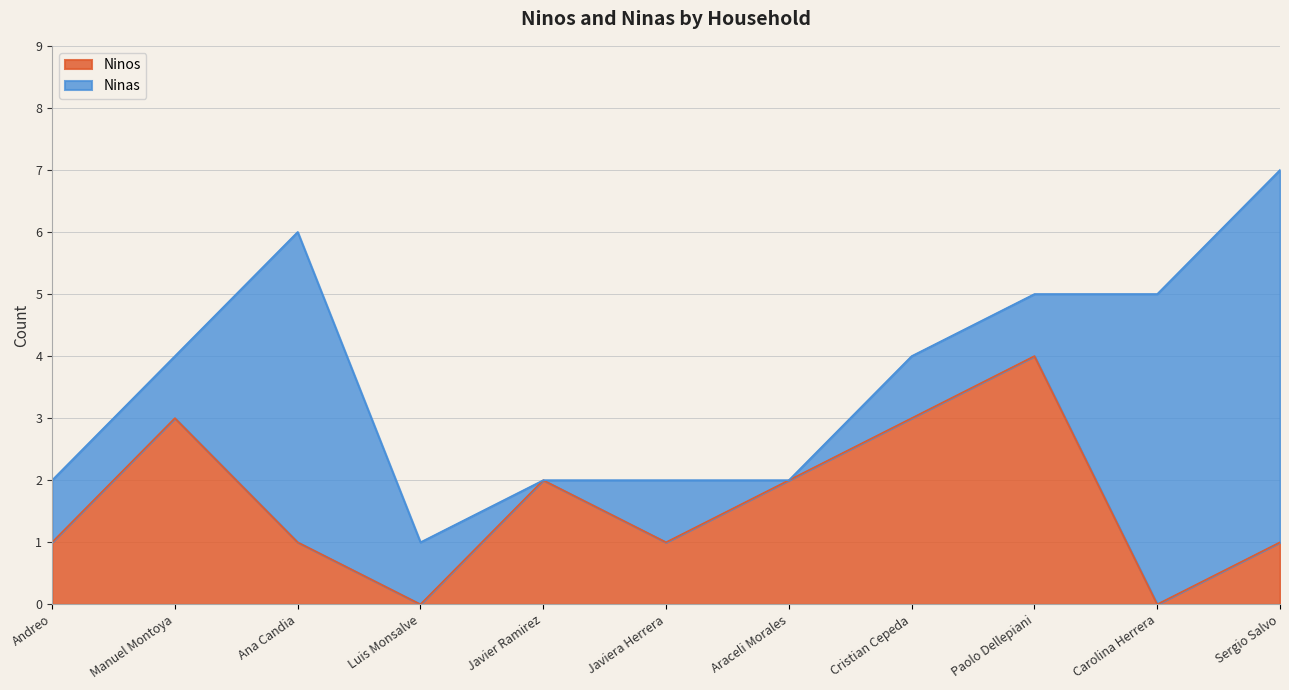

Reading left to right, extract all data points from this chart.

Andreo=1	Manuel Montoya=3	Ana Candia=1	Luis Monsalve=0	Javier Ramirez=2	Javiera Herrera=1	Araceli Morales=2	Cristian Cepeda=3	Paolo Dellepiani=4	Carolina Herrera=0	Sergio Salvo=1